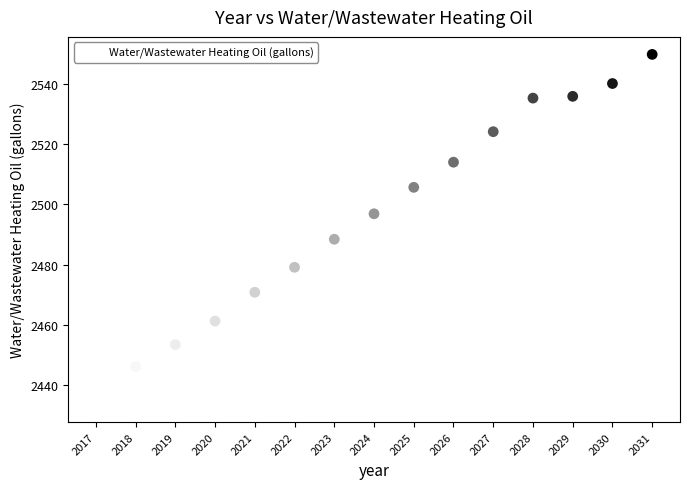

What is the range of X values (max minus min)?

14.0